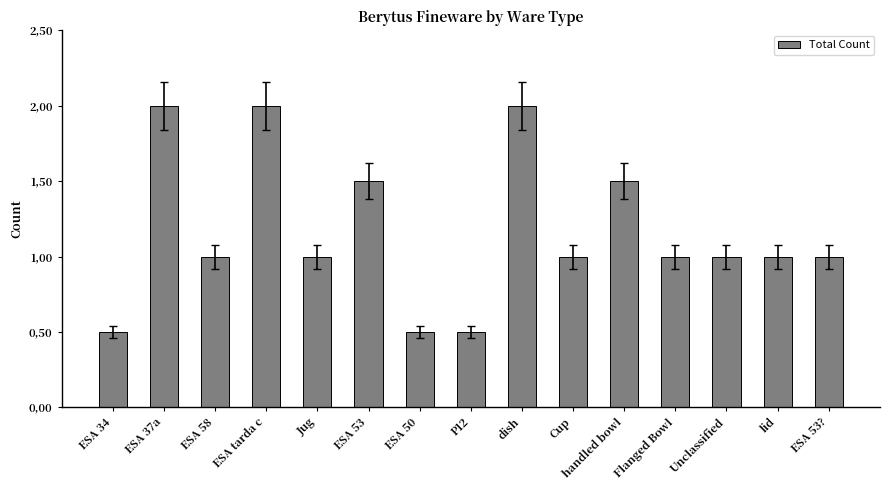

Which category has the lowest value across all series?

ESA 34